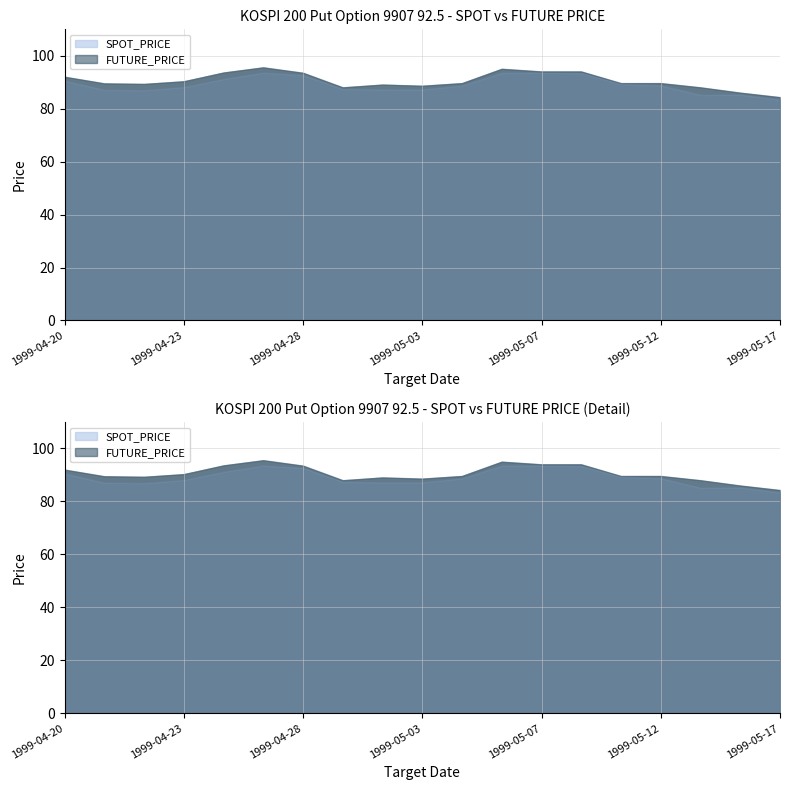

Is it true that SPOT_PRICE equals 141.8 at 1999-04-27?

False